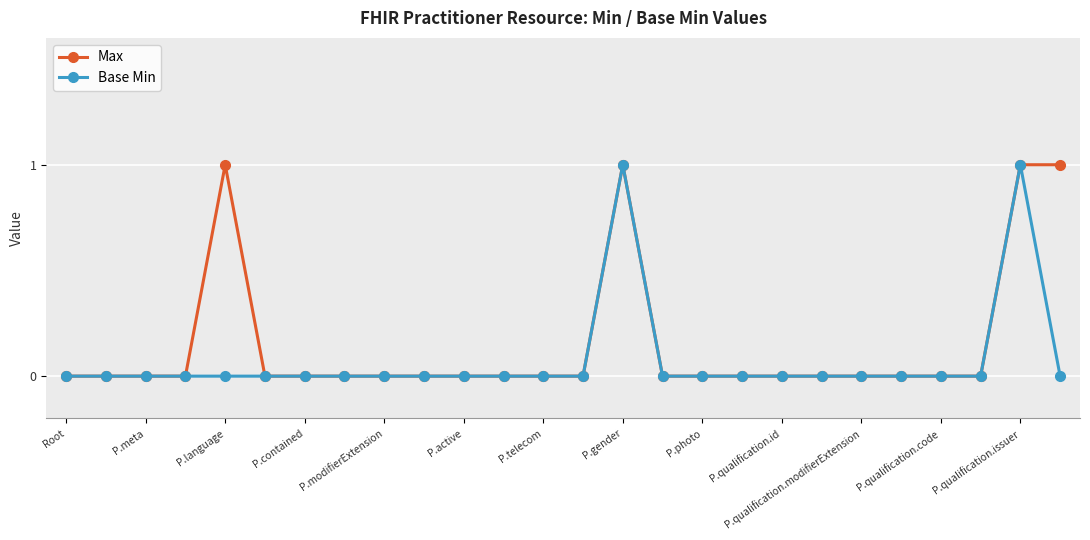

Which series has the largest total across all categories?

Max